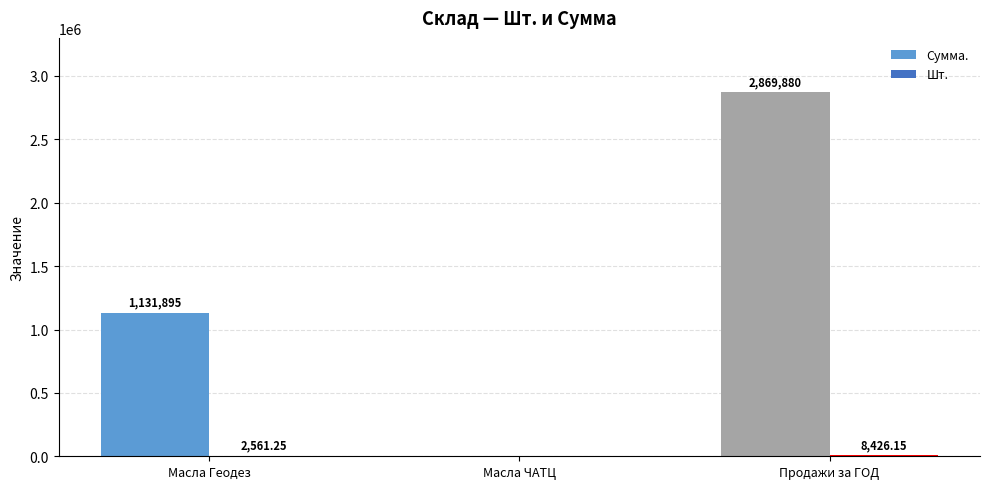

Which series has the largest total across all categories?

Сумма.